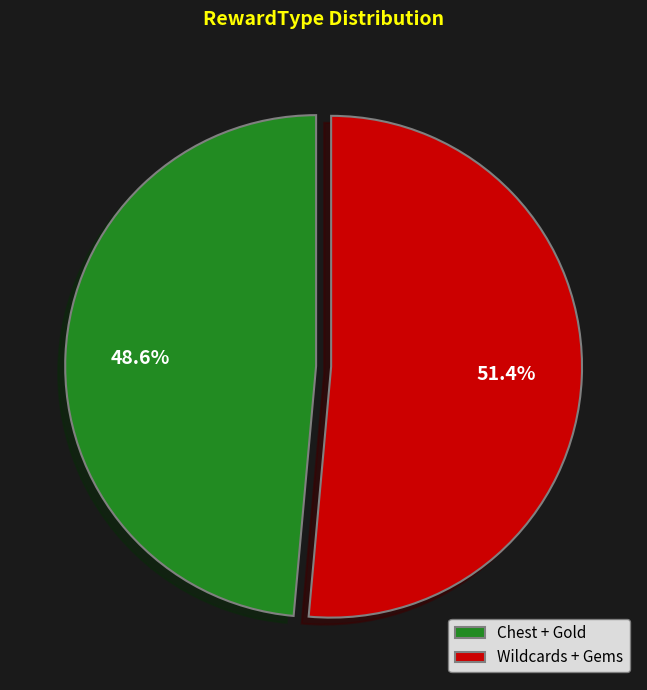

Is there any slice that represents more than half of the pie?

Yes